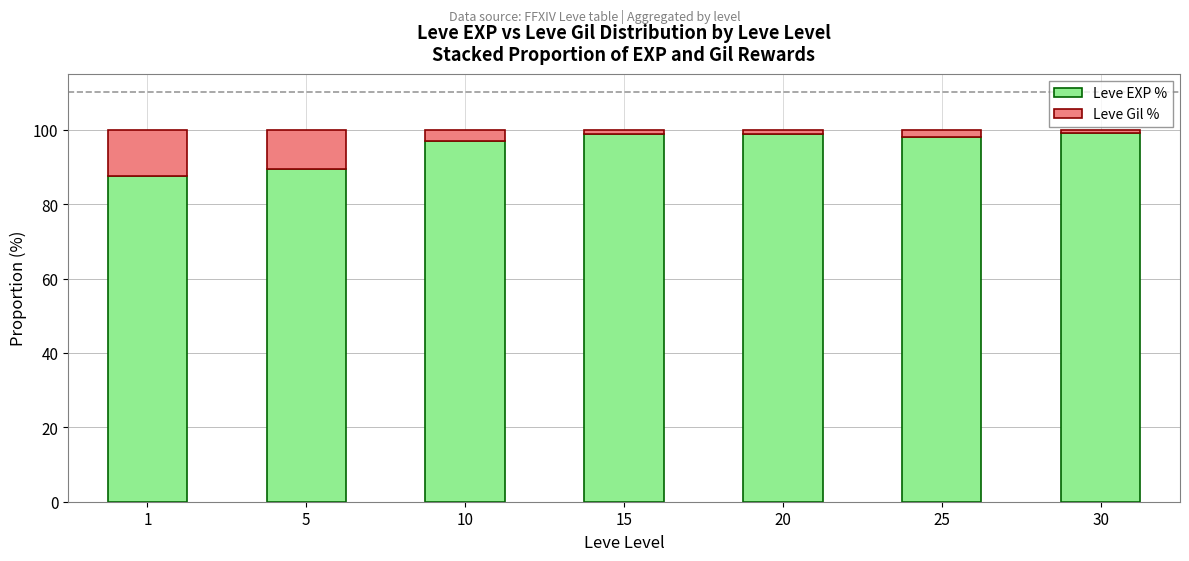

What is the difference between the Leve EXP % values at 5 and 25?

8.8